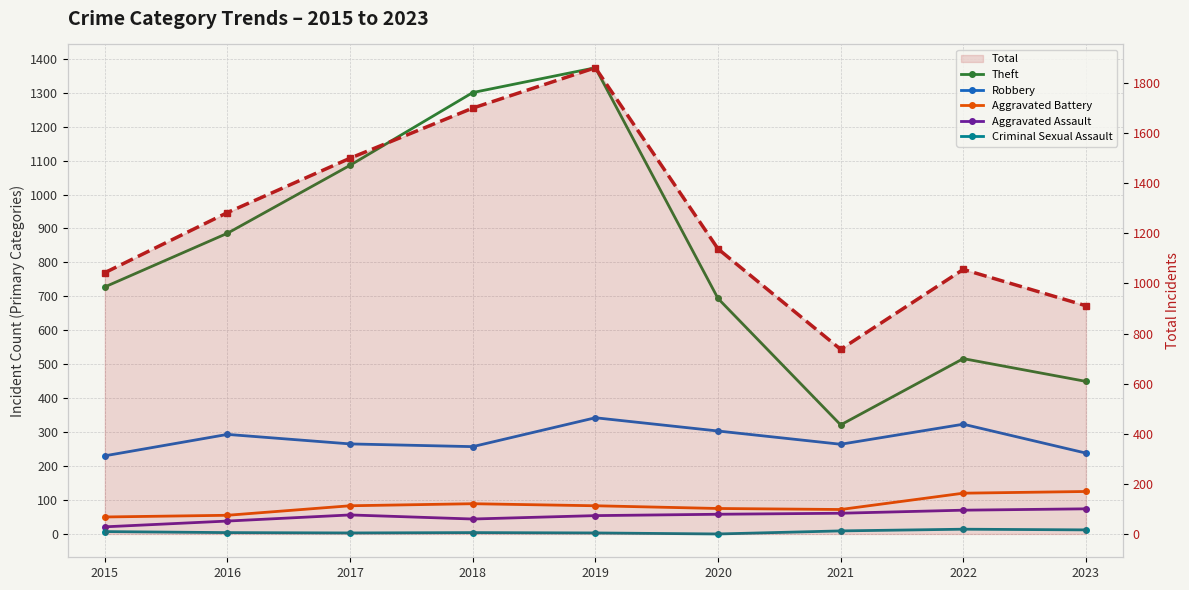

List the labels in order of Theft value, largest first.

2019, 2018, 2017, 2016, 2015, 2020, 2022, 2023, 2021